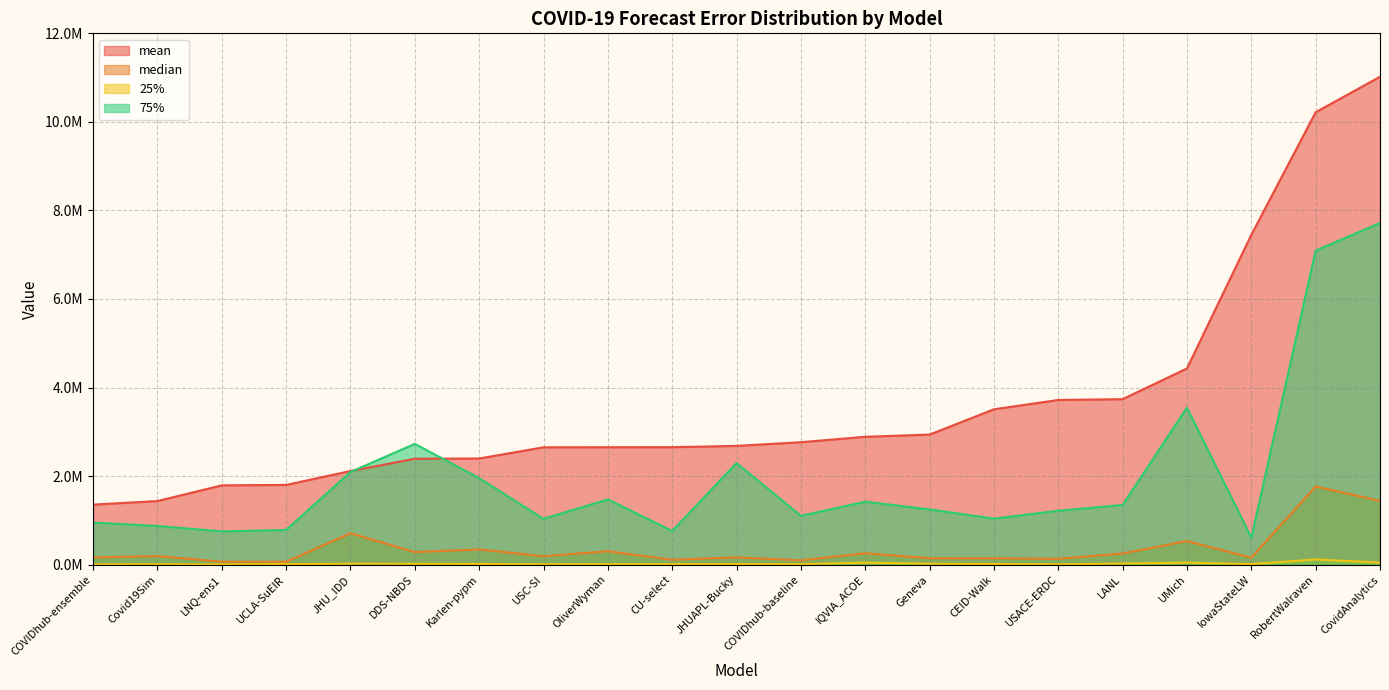

At which category is the sum across all series the highest?

CovidAnalytics